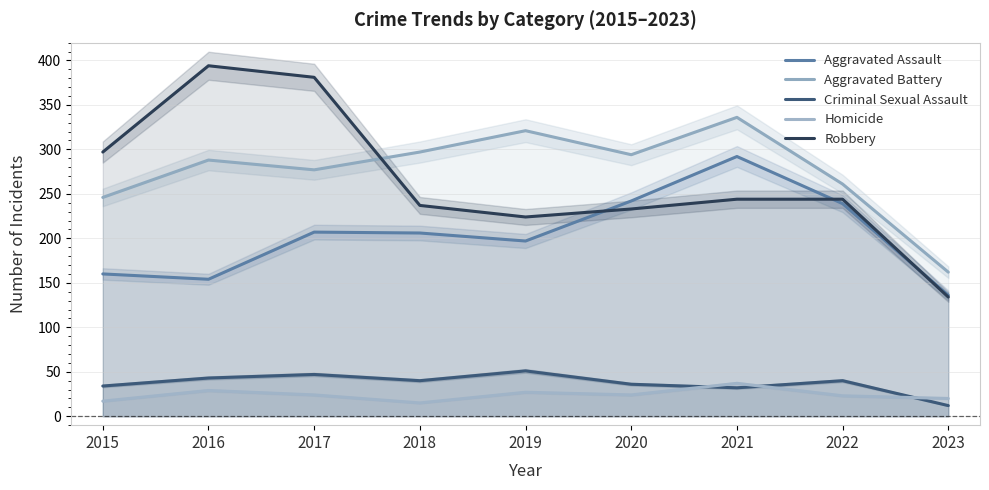

True or false: Aggravated Battery and Homicide intersect in this chart.

False